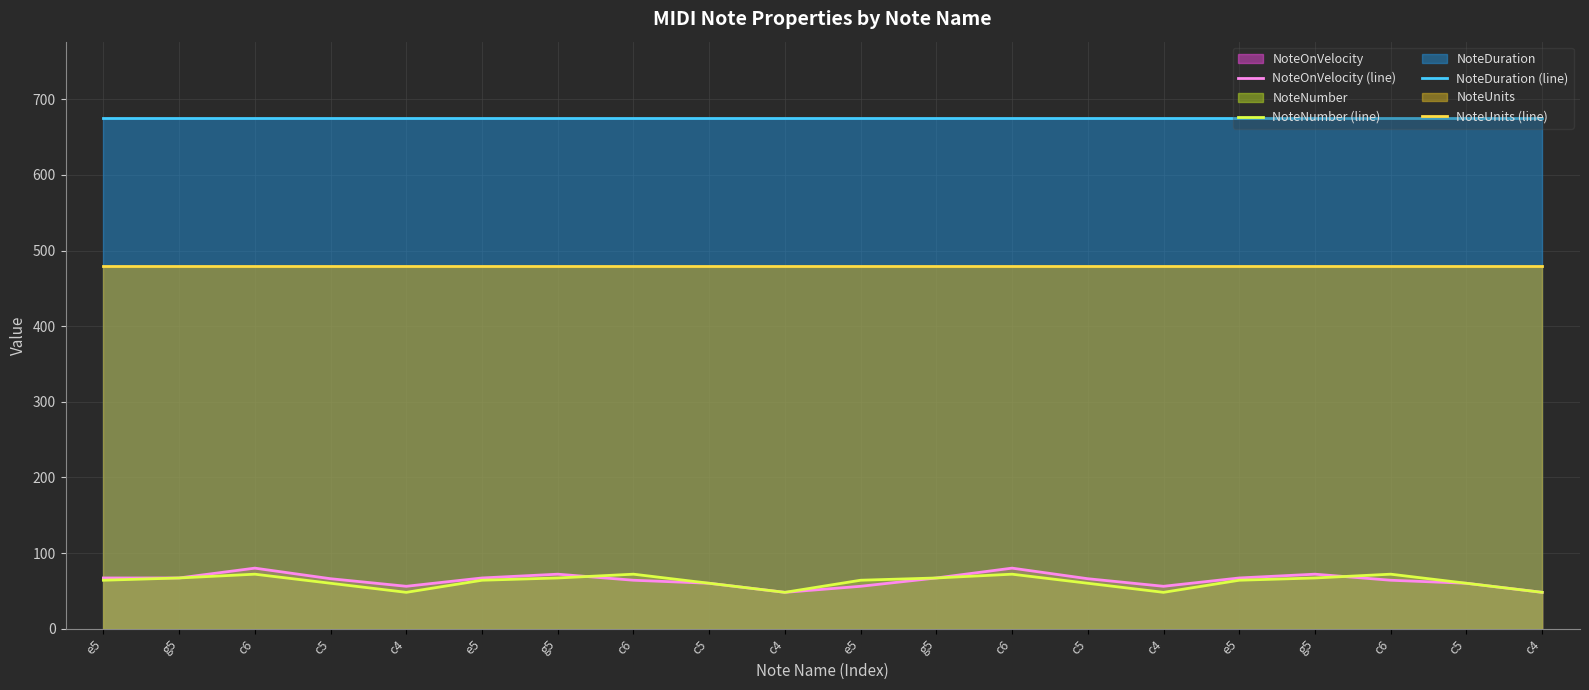

Reading right to left, list all the values displayed in this chart.

NoteOnVelocity (line): 48	60	64	72	67	56	66	80	67	56	48	60	64	72	67	56	66	80	67	67
NoteNumber (line): 48	60	72	67	64	48	60	72	67	64	48	60	72	67	64	48	60	72	67	64
NoteDuration (line): 675	675	675	675	675	675	675	675	675	675	675	675	675	675	675	675	675	675	675	675
NoteUnits (line): 480	480	480	480	480	480	480	480	480	480	480	480	480	480	480	480	480	480	480	480